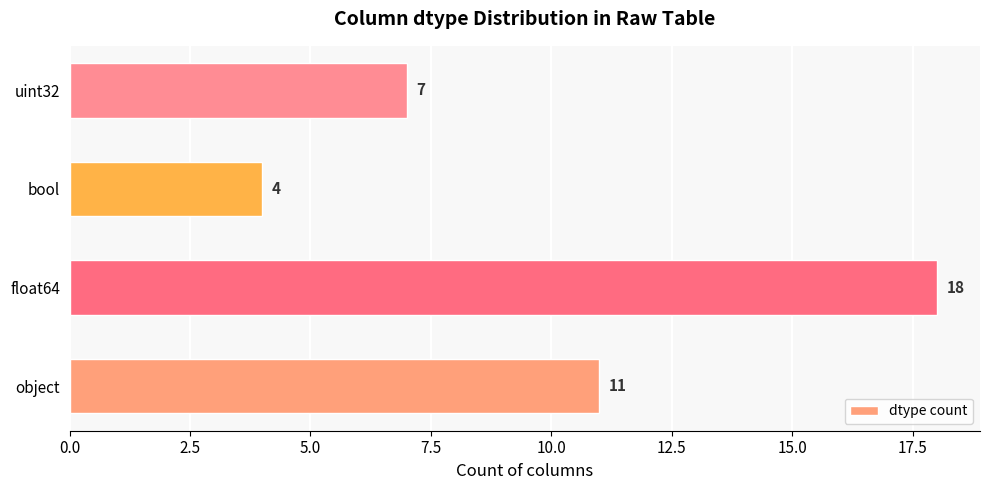

True or false: the data shows 29 at float64.

False